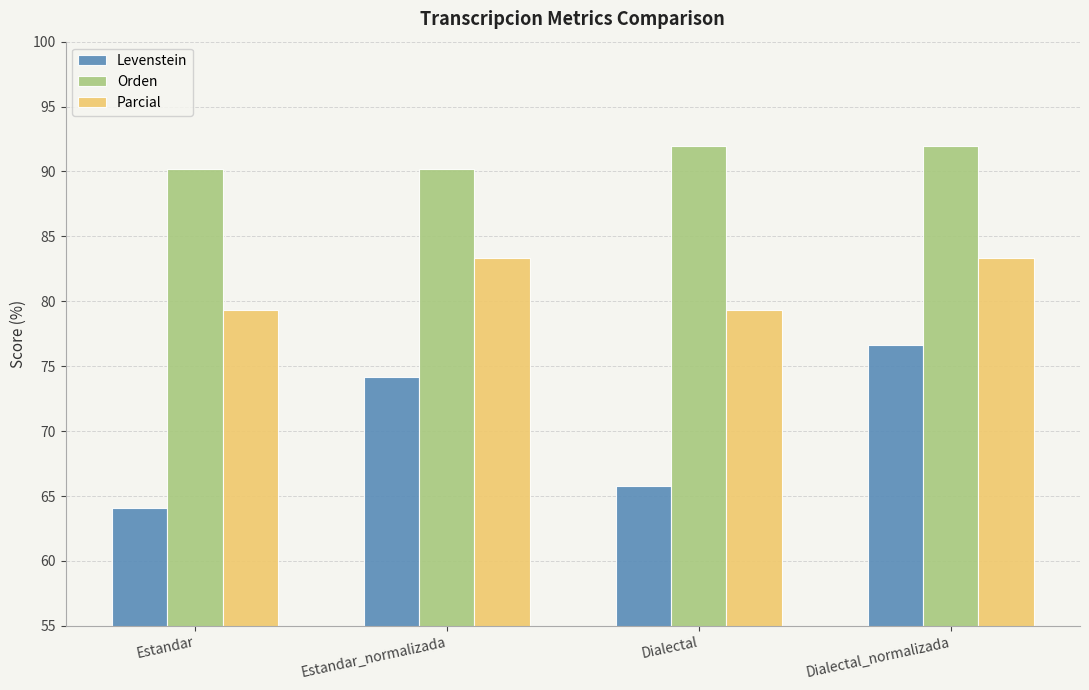

Are the bars horizontal?

No